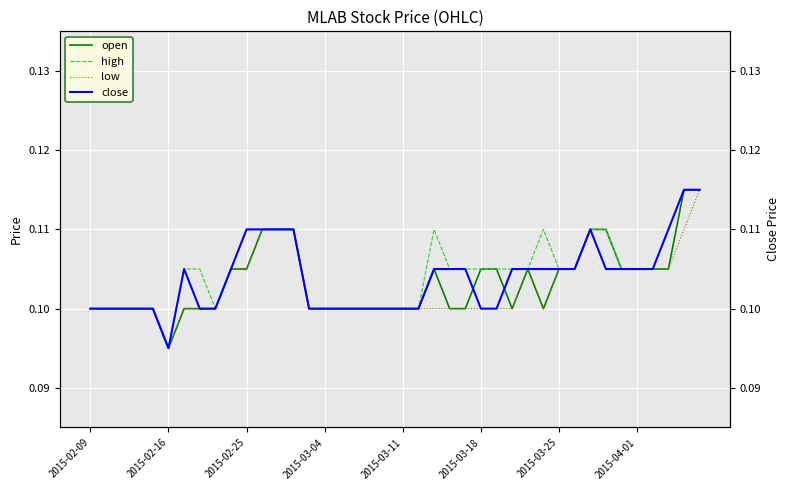

Where is high nearest to the value 0?

2015-02-16